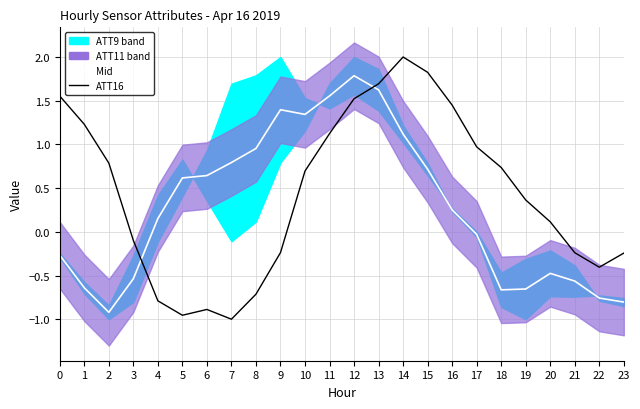

How many values in ATT16 are above zero?

14